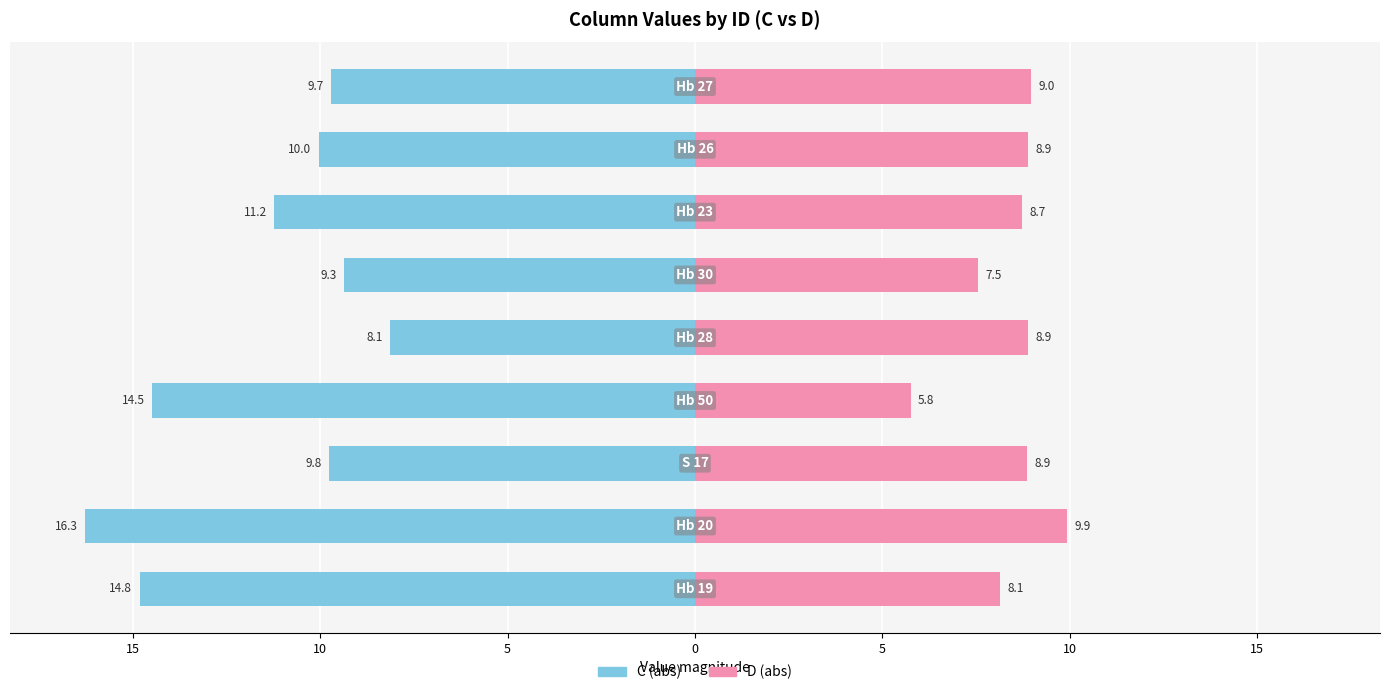

Which series has the largest range (max minus min)?

C